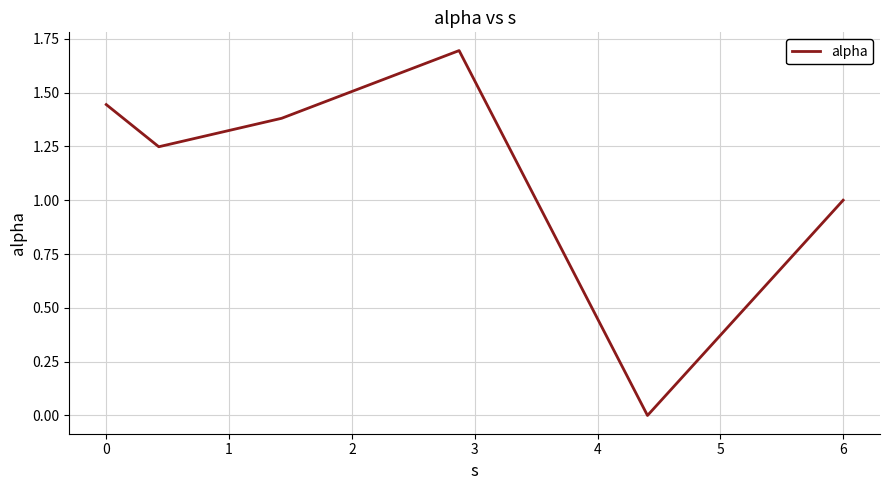

How many interior local peaks (higher than both neighbors) does the data have?

1